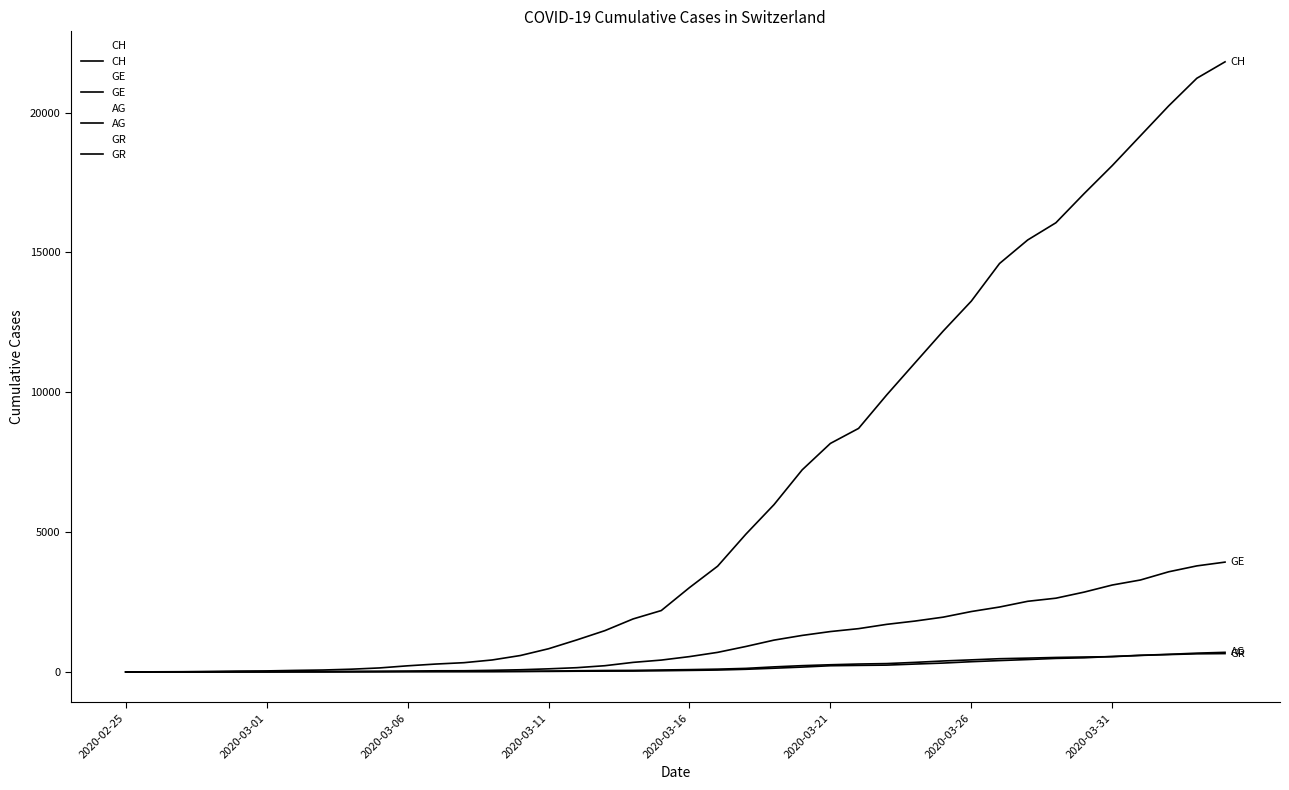

What is the maximum value for AG?

702